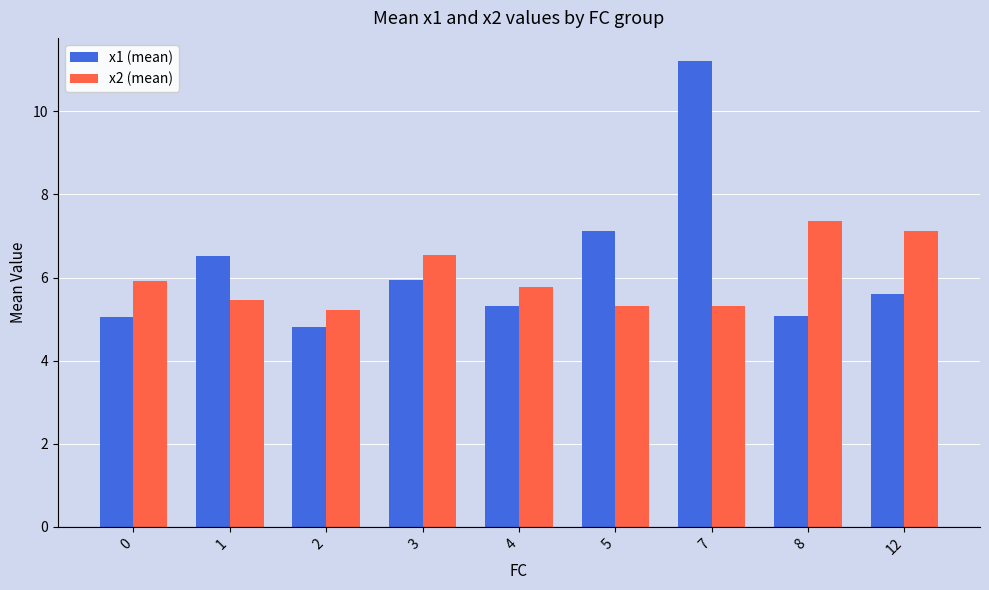

Reading left to right, list all the values displayed in this chart.

x1 (mean): 5.1	6.5	4.8	5.9	5.3	7.1	11.2	5.1	5.6
x2 (mean): 5.9	5.5	5.2	6.5	5.8	5.3	5.3	7.4	7.1